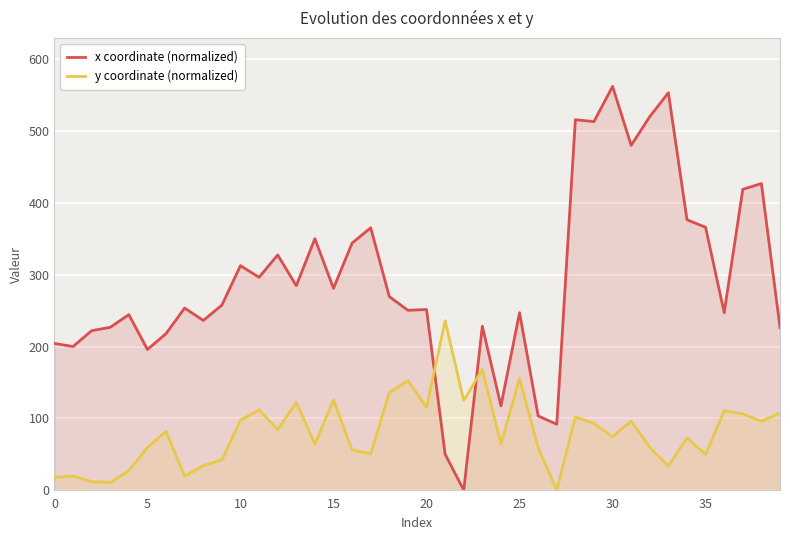

Where is x coordinate (normalized) nearest to the value 281?

15